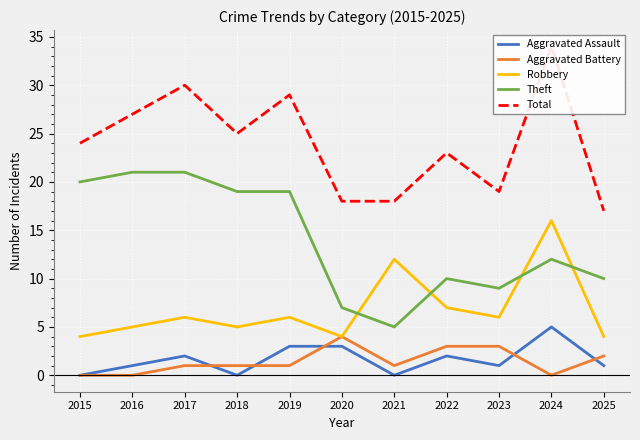

Which has a higher value, 2021 or 2017?

2017